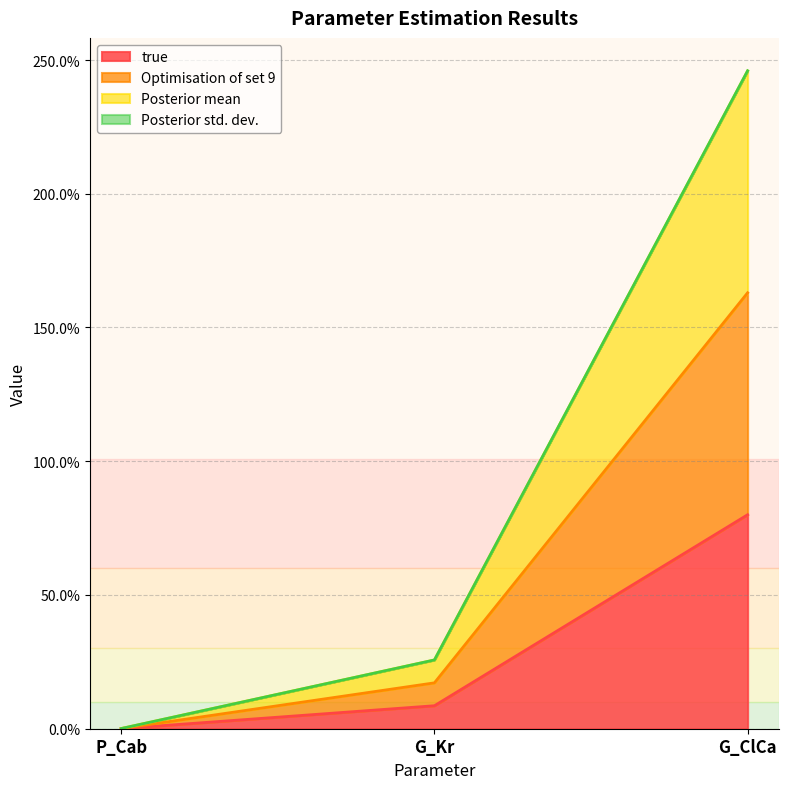

What are all the series names shown in the legend?

true, Optimisation of set 9, Posterior mean, Posterior std. dev.